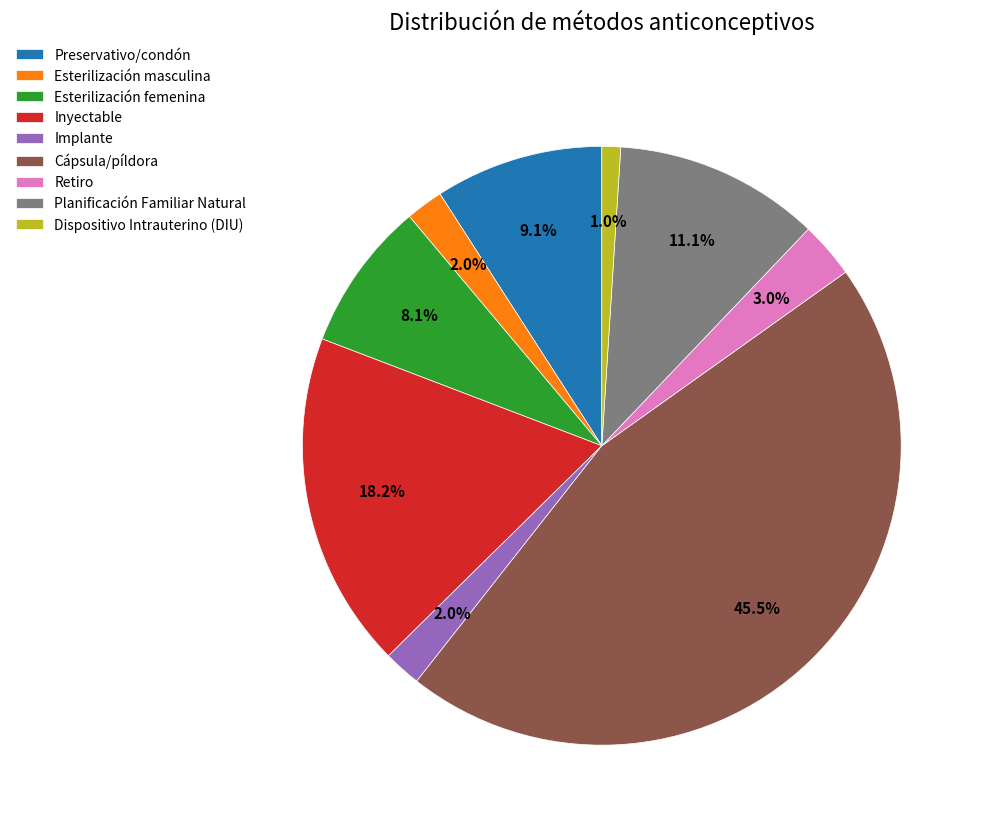

Is there a majority slice in this chart?

No